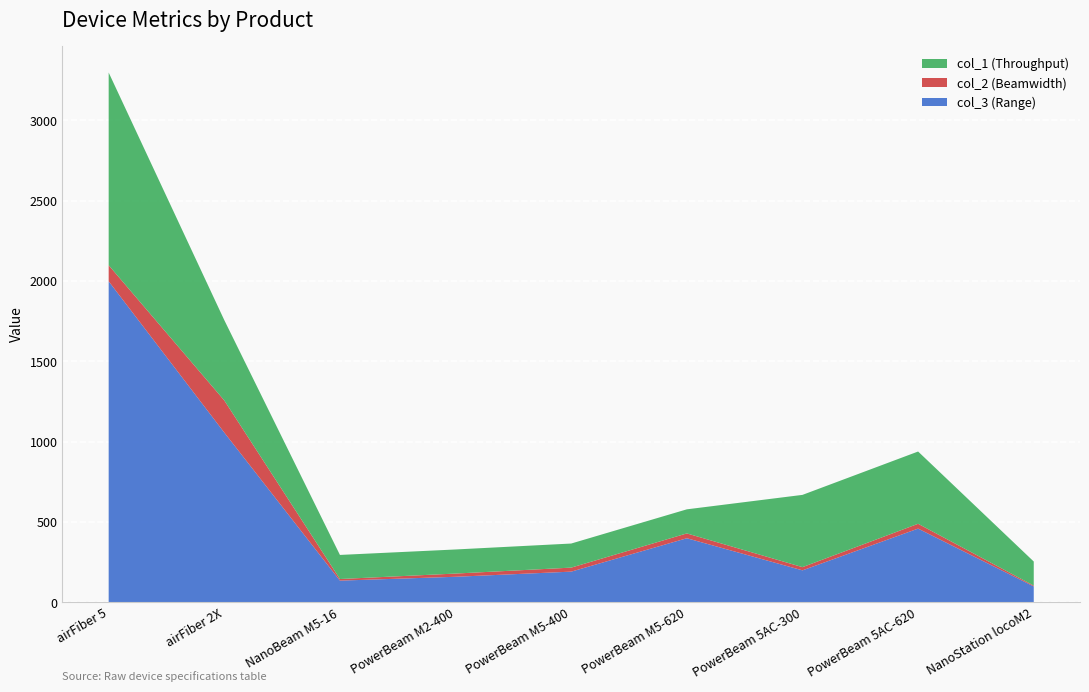

Reading left to right, list all the values displayed in this chart.

col_3 (Range): 1998	1056	134	158	190	398	198	458	98
col_2 (Beamwidth): 100	200	10	20	25	30	20	30	5
col_1 (Throughput): 1200	500	150	150	150	150	450	450	150